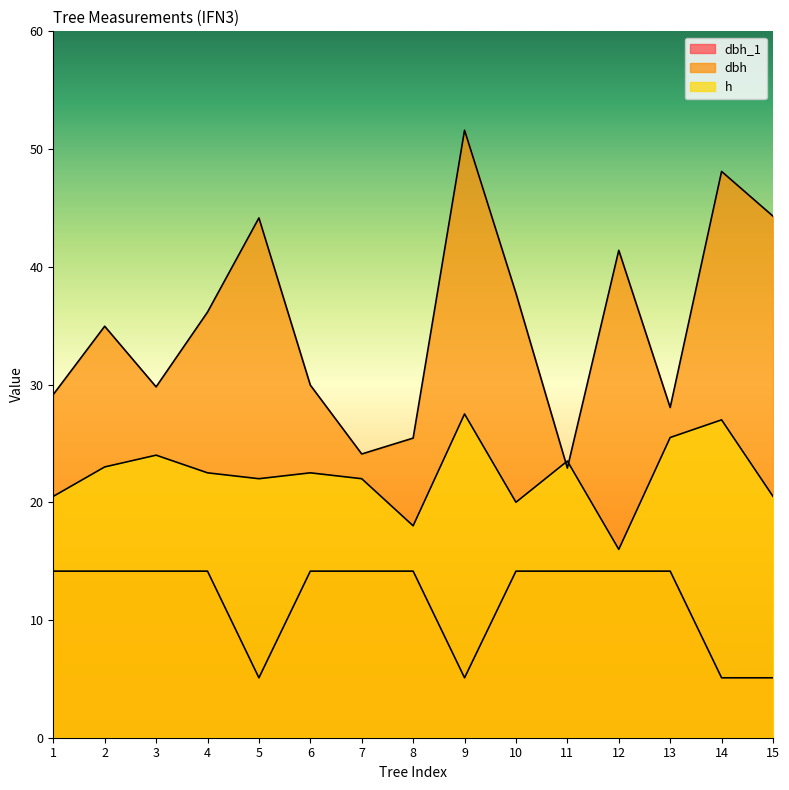

Is it true that dbh equals 48.1 at 14?

True